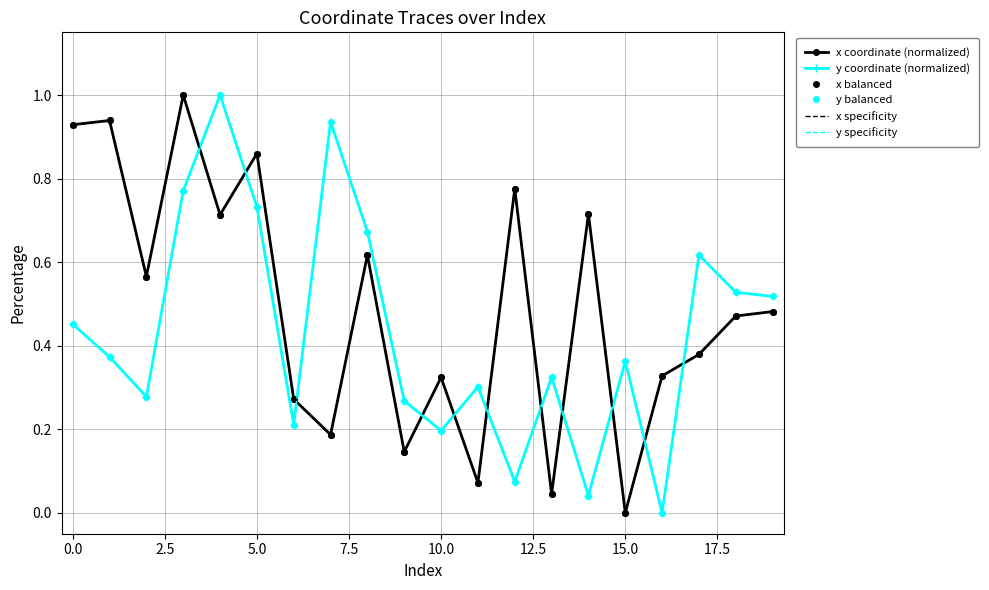

What are all the series names shown in the legend?

x coordinate (normalized), y coordinate (normalized), x balanced, y balanced, x specificity, y specificity